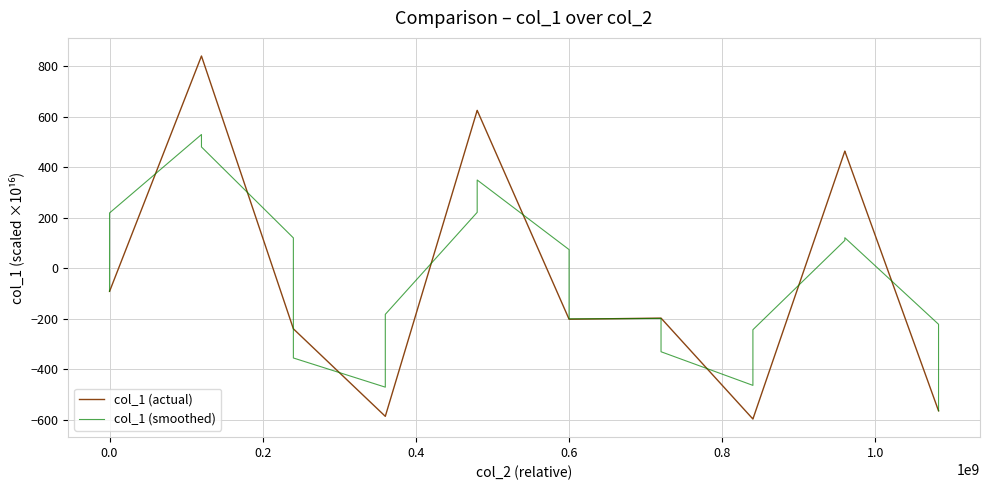

Which series has the widest spread of values?

col_1 (actual)